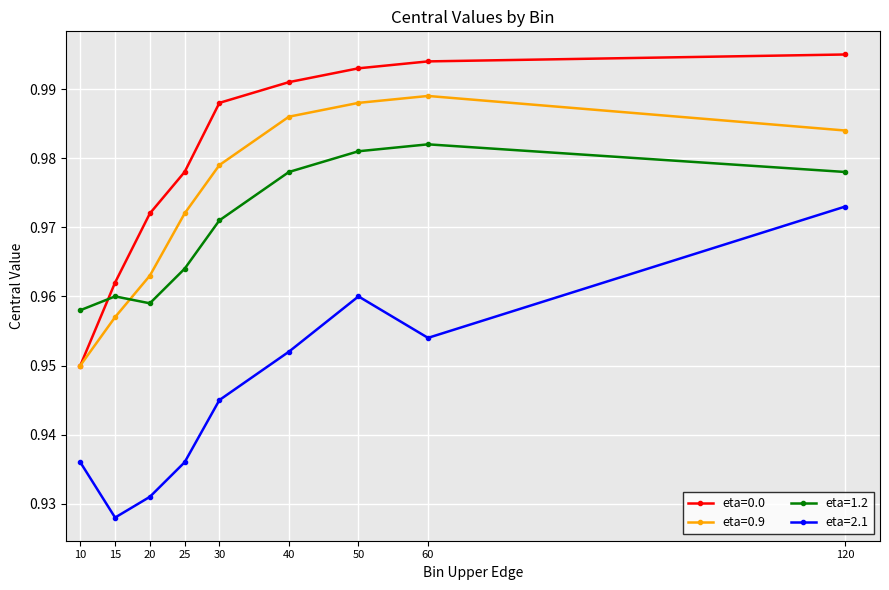

How many lines are shown in the chart?

4